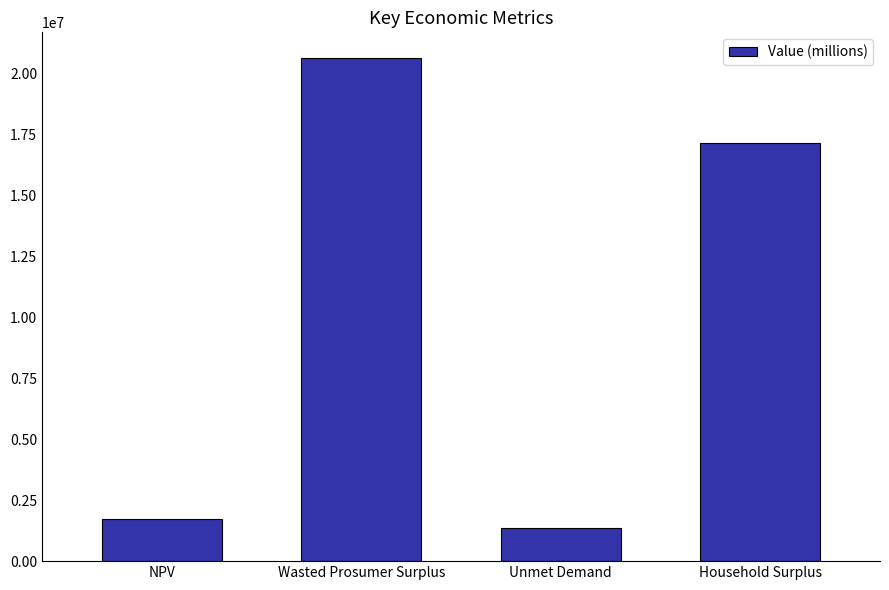

Which label corresponds to the largest value in the chart?

Wasted Prosumer Surplus